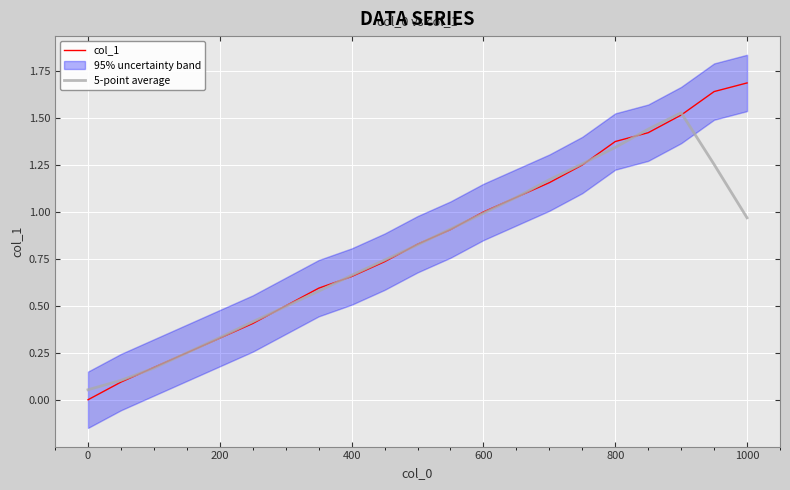

What is the average value of the 5-point average series?

0.8